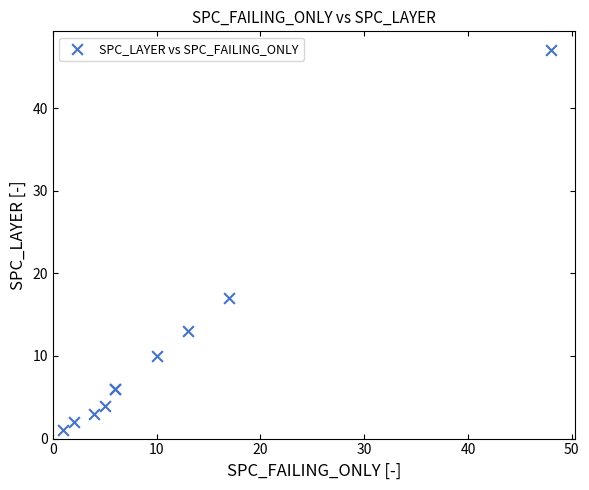

What Y value in the scatter plot is closest to 24?

17